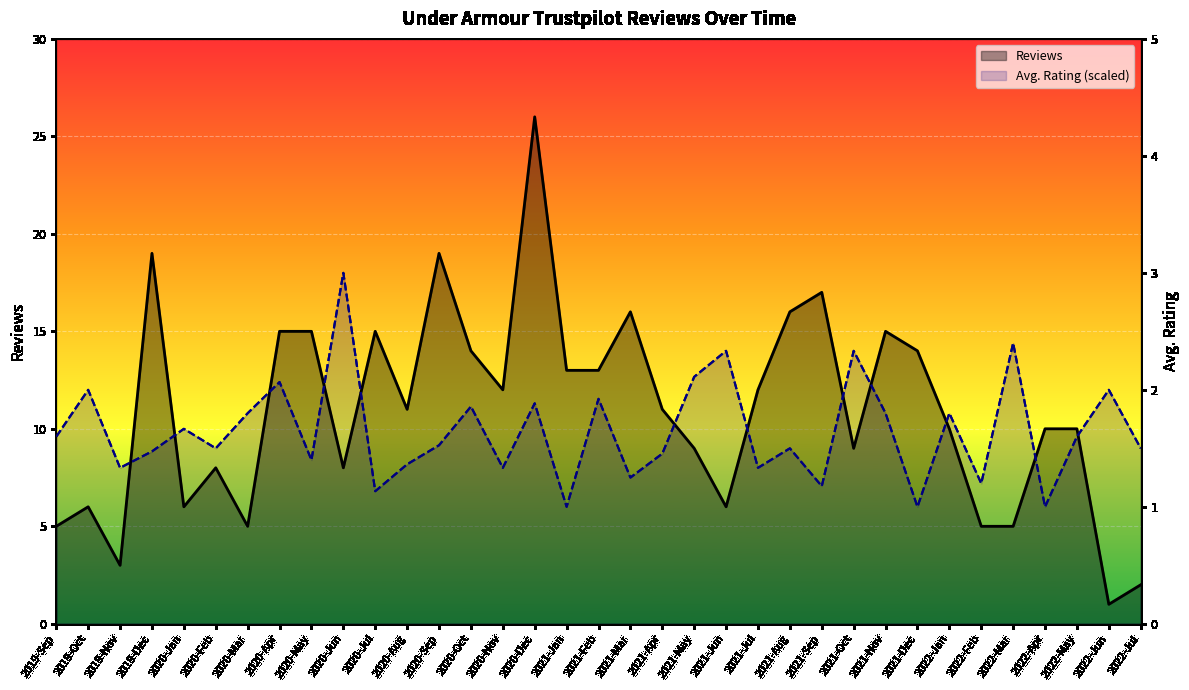

Reading left to right, what are all the values shown in this chart?

Reviews: 2019-Sep=5.0	2019-Oct=6.0	2019-Nov=3.0	2019-Dec=19.0	2020-Jan=6.0	2020-Feb=8.0	2020-Mar=5.0	2020-Apr=15.0	2020-May=15.0	2020-Jun=8.0	2020-Jul=15.0	2020-Aug=11.0	2020-Sep=19.0	2020-Oct=14.0	2020-Nov=12.0	2020-Dec=26.0	2021-Jan=13.0	2021-Feb=13.0	2021-Mar=16.0	2021-Apr=11.0	2021-May=9.0	2021-Jun=6.0	2021-Jul=12.0	2021-Aug=16.0	2021-Sep=17.0	2021-Oct=9.0	2021-Nov=15.0	2021-Dec=14.0	2022-Jan=10.0	2022-Feb=5.0	2022-Mar=5.0	2022-Apr=10.0	2022-May=10.0	2022-Jun=1.0	2022-Jul=2.0
Avg. Rating (scaled): 2019-Sep=9.6	2019-Oct=12.0	2019-Nov=8.0	2019-Dec=8.8	2020-Jan=10.0	2020-Feb=9.0	2020-Mar=10.8	2020-Apr=12.4	2020-May=8.4	2020-Jun=18.0	2020-Jul=6.8	2020-Aug=8.2	2020-Sep=9.2	2020-Oct=11.1	2020-Nov=8.0	2020-Dec=11.3	2021-Jan=6.0	2021-Feb=11.5	2021-Mar=7.5	2021-Apr=8.7	2021-May=12.7	2021-Jun=14.0	2021-Jul=8.0	2021-Aug=9.0	2021-Sep=7.1	2021-Oct=14.0	2021-Nov=10.8	2021-Dec=6.0	2022-Jan=10.8	2022-Feb=7.2	2022-Mar=14.4	2022-Apr=6.0	2022-May=9.6	2022-Jun=12.0	2022-Jul=9.0
Avg. Rating: 2019-Sep=1.6	2019-Oct=2.0	2019-Nov=1.3	2019-Dec=1.5	2020-Jan=1.7	2020-Feb=1.5	2020-Mar=1.8	2020-Apr=2.1	2020-May=1.4	2020-Jun=3.0	2020-Jul=1.1	2020-Aug=1.4	2020-Sep=1.5	2020-Oct=1.9	2020-Nov=1.3	2020-Dec=1.9	2021-Jan=1.0	2021-Feb=1.9	2021-Mar=1.2	2021-Apr=1.5	2021-May=2.1	2021-Jun=2.3	2021-Jul=1.3	2021-Aug=1.5	2021-Sep=1.2	2021-Oct=2.3	2021-Nov=1.8	2021-Dec=1.0	2022-Jan=1.8	2022-Feb=1.2	2022-Mar=2.4	2022-Apr=1.0	2022-May=1.6	2022-Jun=2.0	2022-Jul=1.5